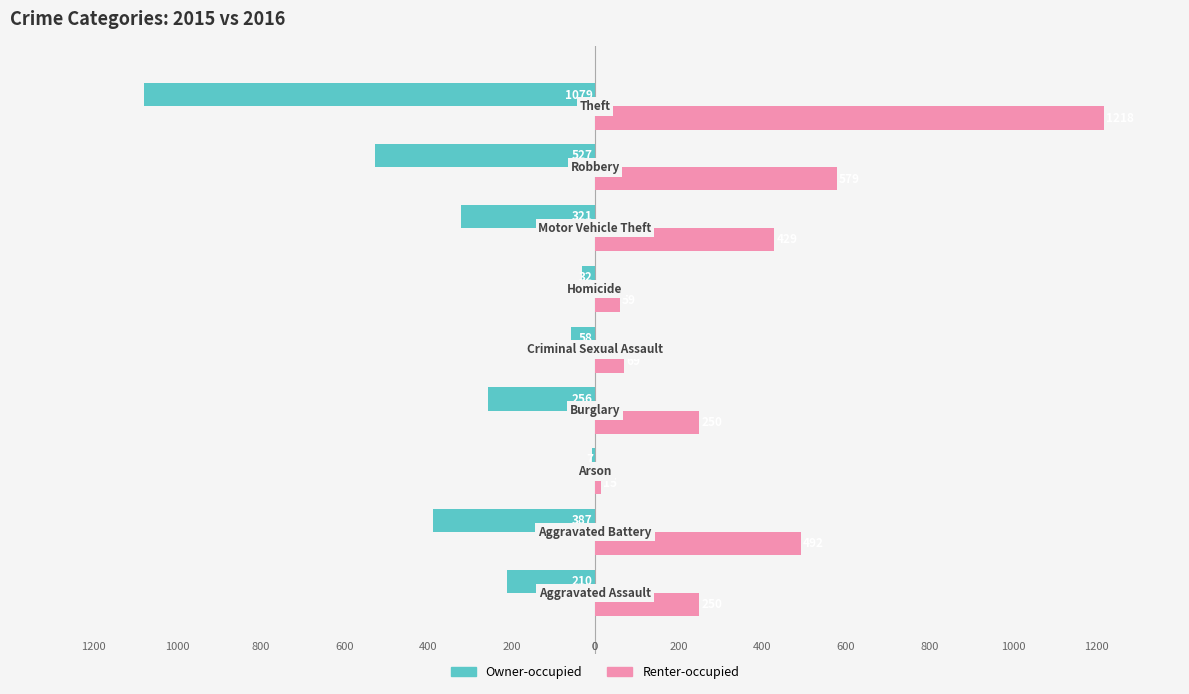

Which series has the largest total across all categories?

Renter-occupied